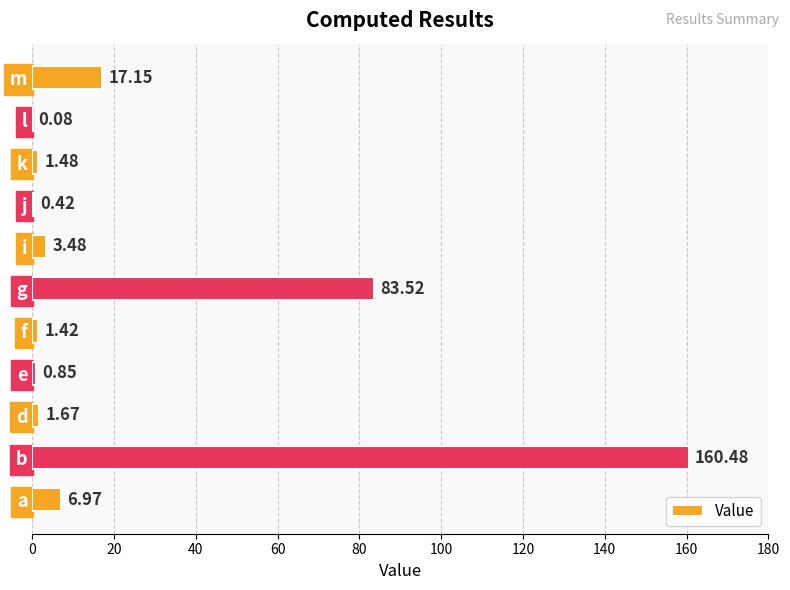

What is the sum of all values?

277.5